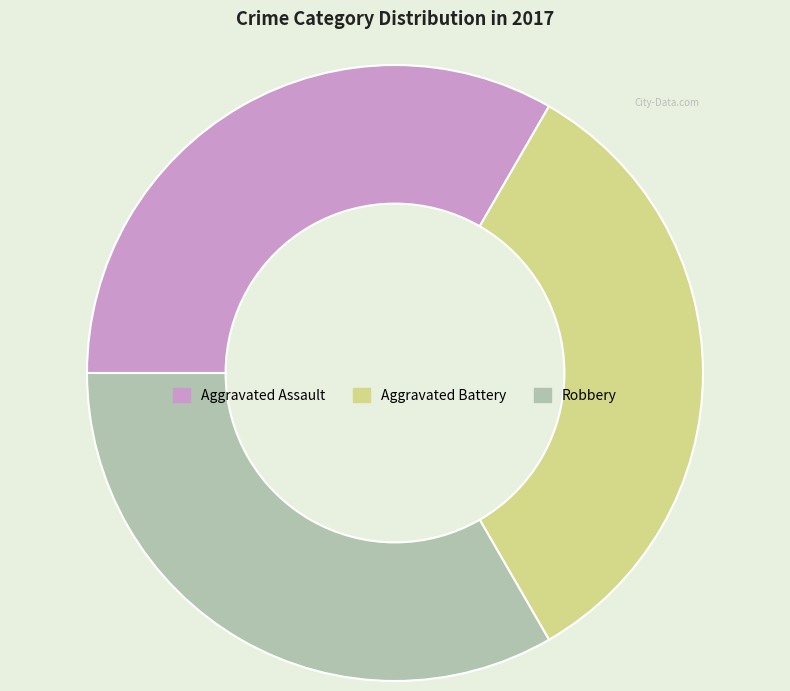

Do Robbery and Aggravated Assault together represent more than half of the pie?

Yes